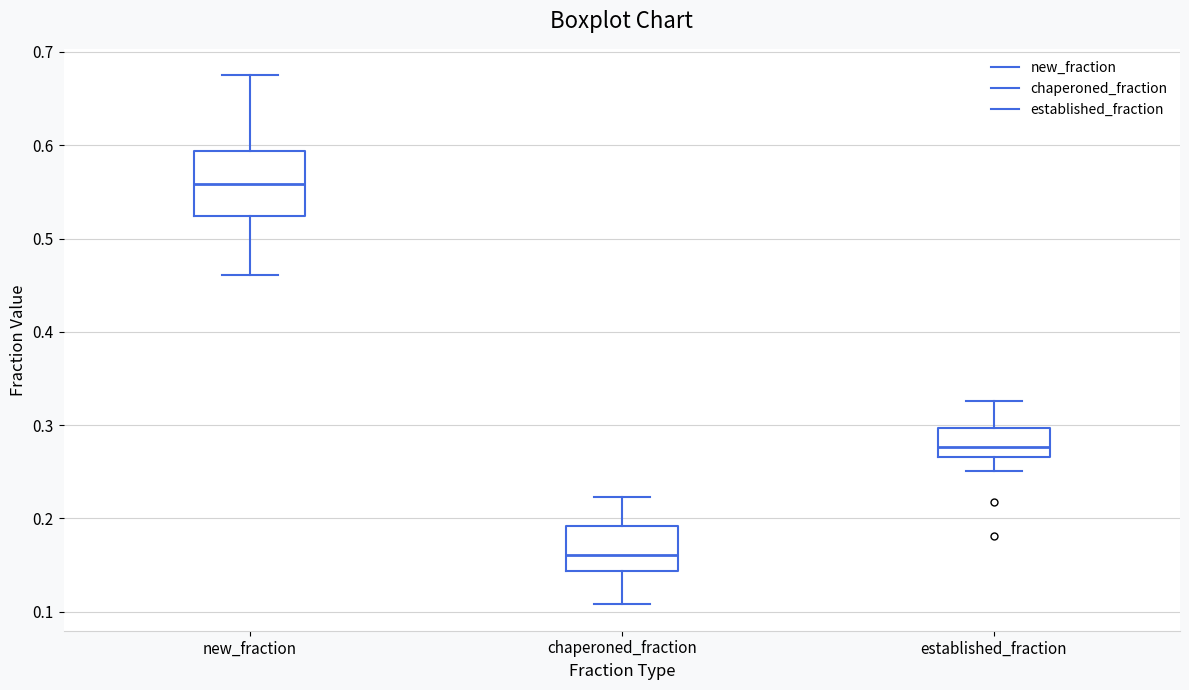

Which box is the tallest, from its lower edge to its upper edge?

new_fraction